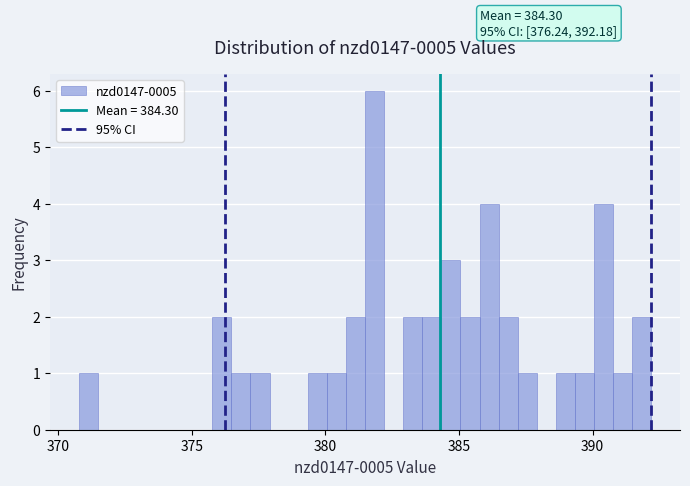

Read against the x-axis, roughly where is the centre of the tallest bar?

382.0